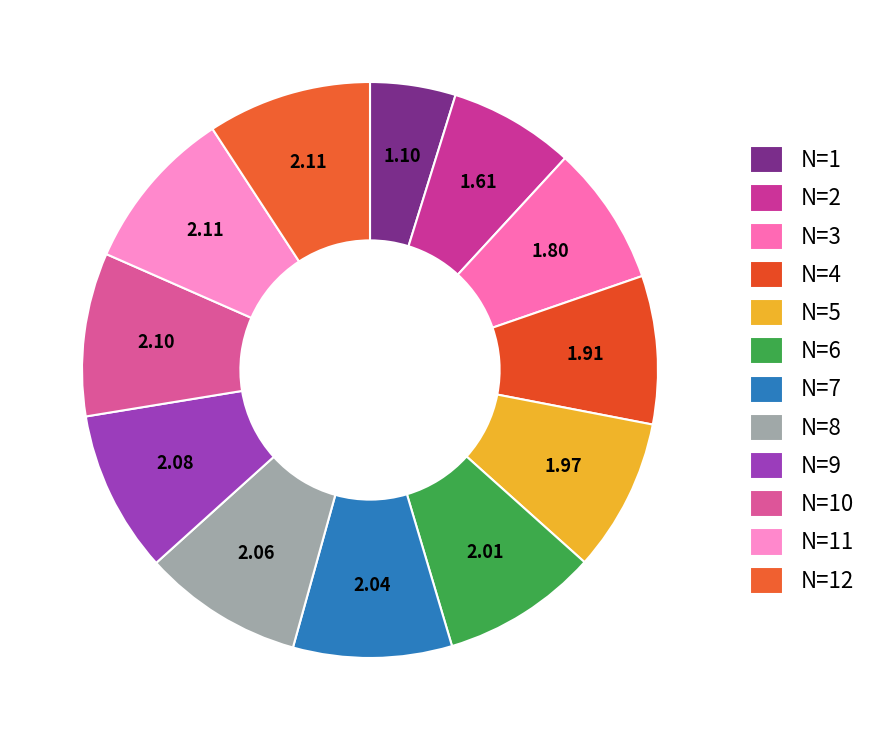

To the nearest percent, what is the difference between the largest and smallest slice percentages?

4%